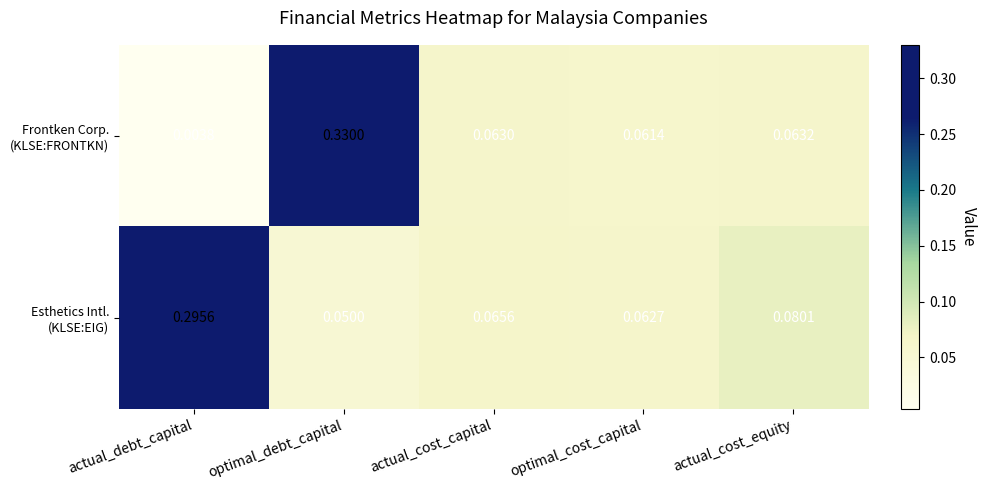

Which category has the lowest value across all series?

actual_debt_capital